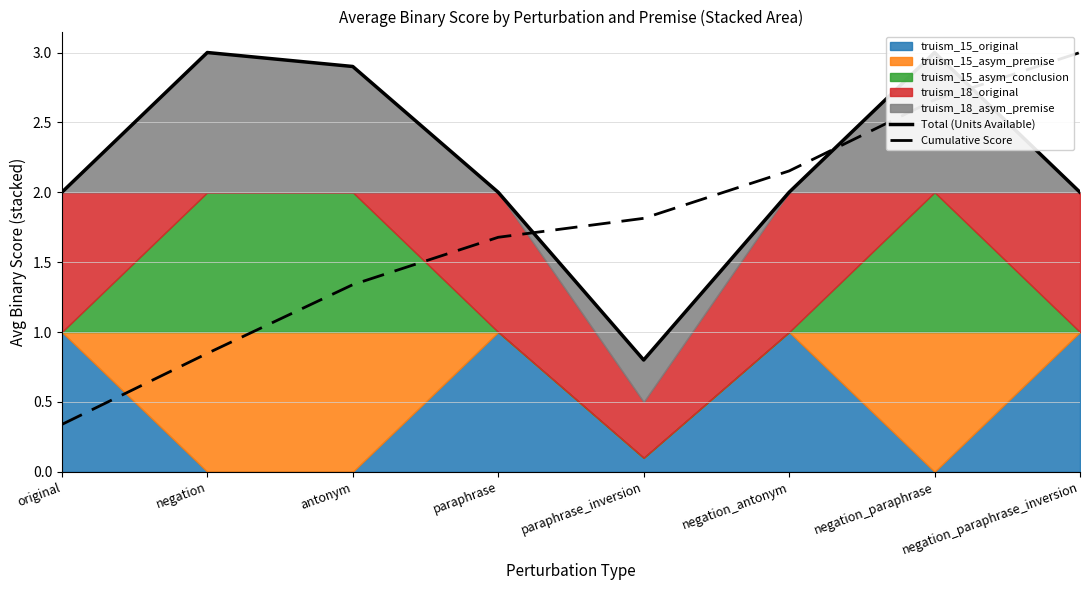

How many lines are shown in the chart?

2